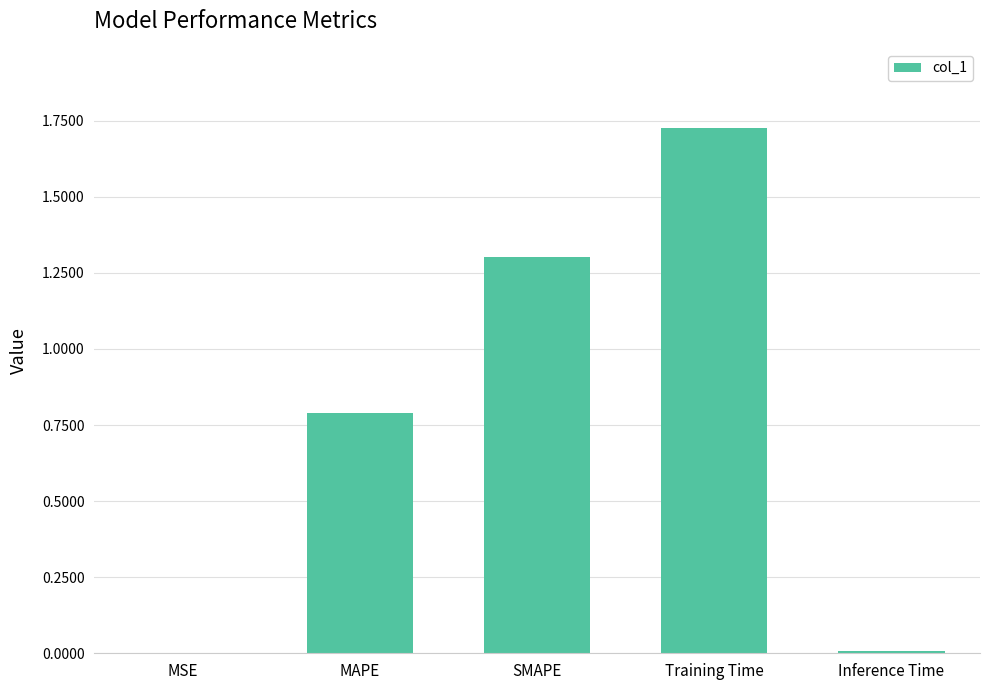

What is the sum of all values?

3.8